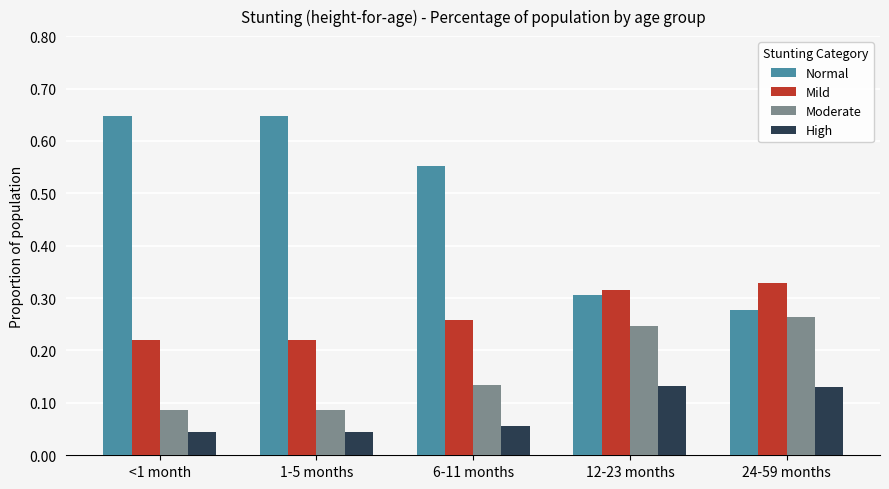

How many data points does each series have?

5